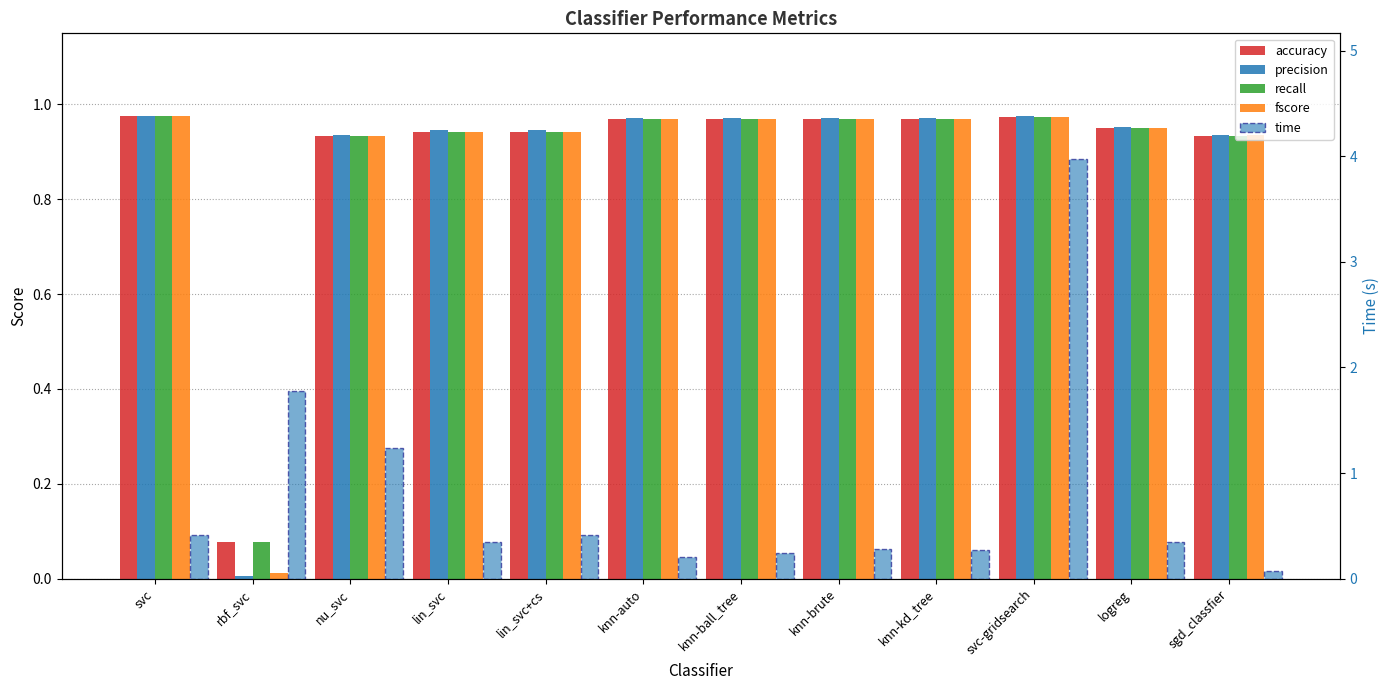

True or false: time has a value of 0.1 at knn-brute.

False